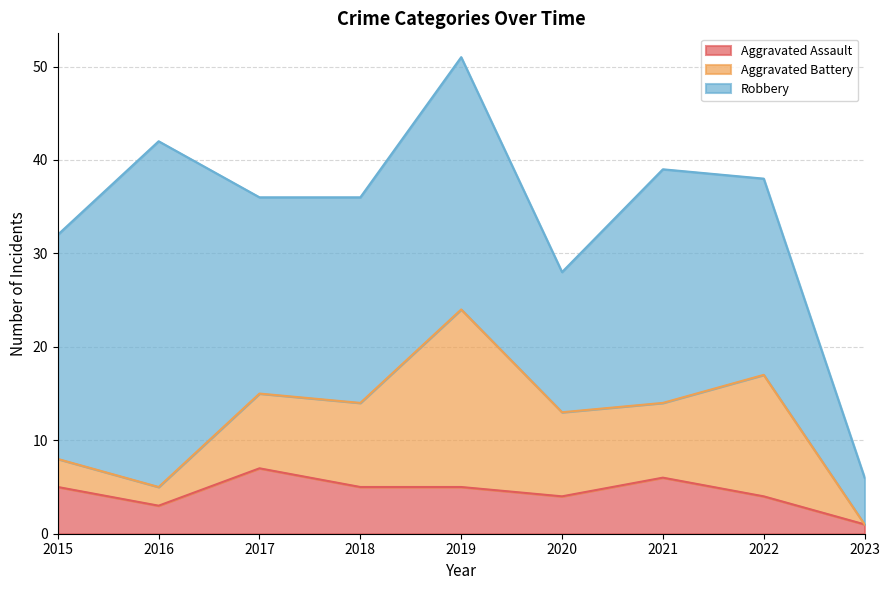

True or false: Aggravated Assault and Robbery cross at least once.

False